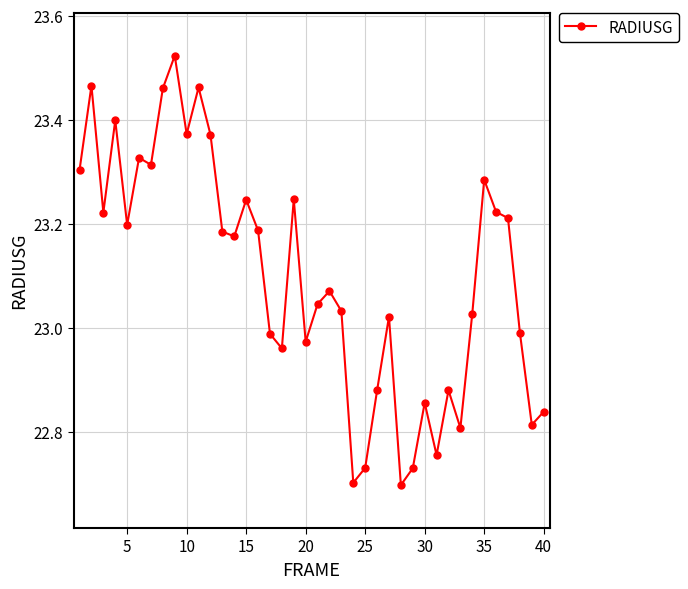

True or false: the data has more than 1 interior local peaks.

True